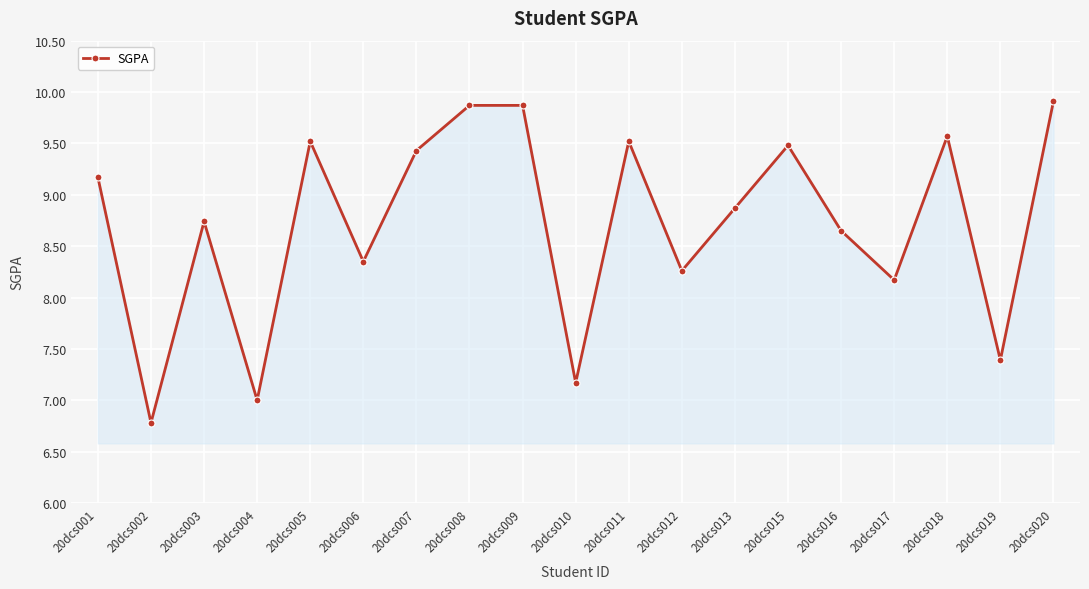

What is the change in value from 20dcs002 to 20dcs004?

+0.2